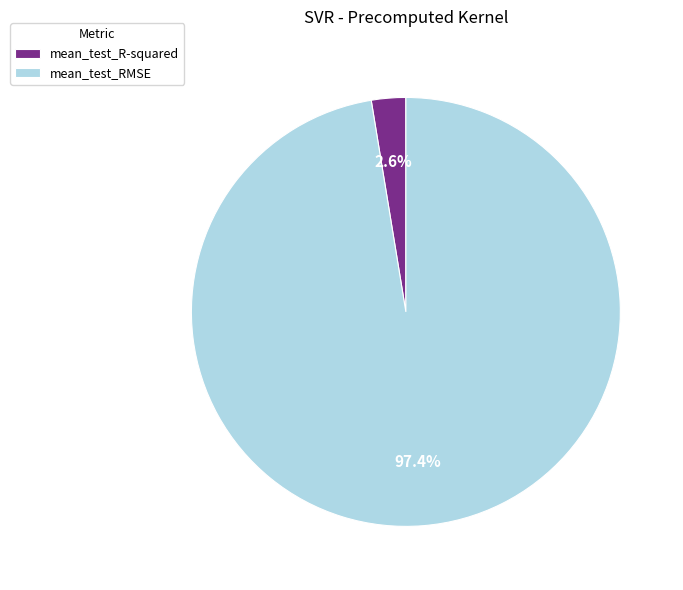

Does mean_test_RMSE account for over 50% of the chart?

Yes